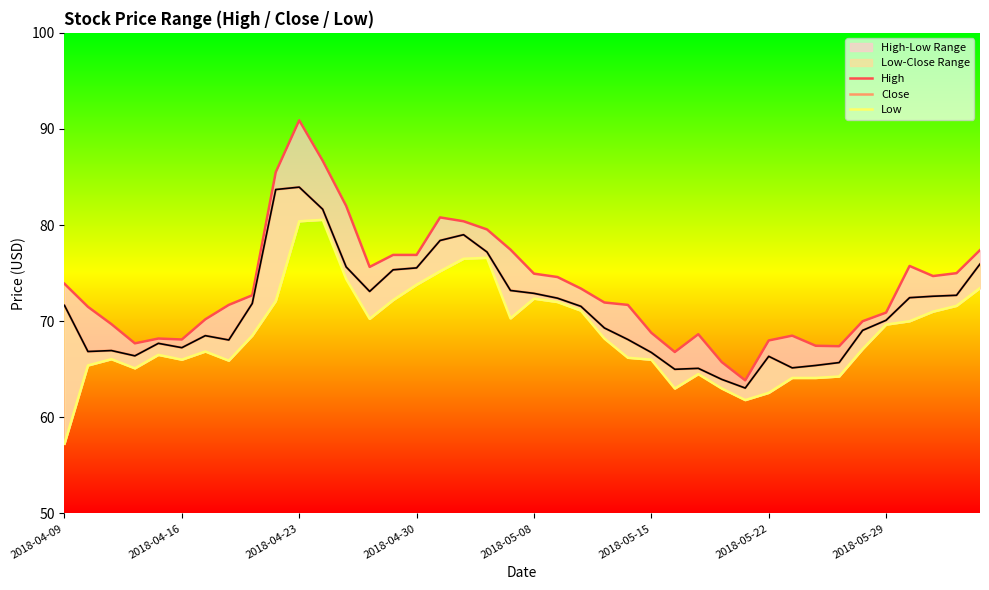

What is the total value across all series at 21?

219.0